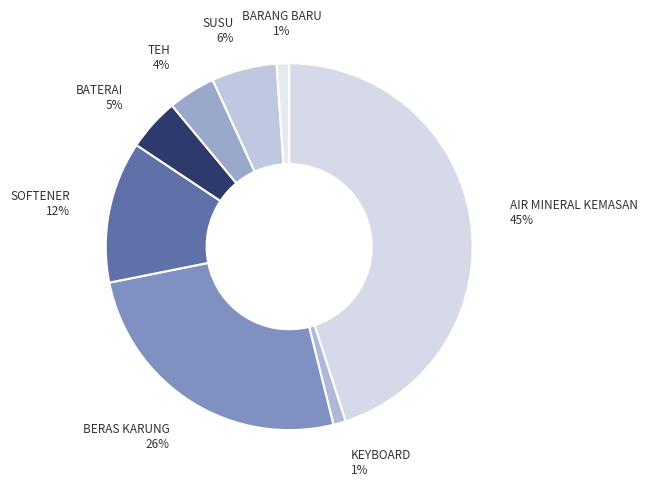

What is the largest slice in the pie chart?

AIR MINERAL KEMASAN